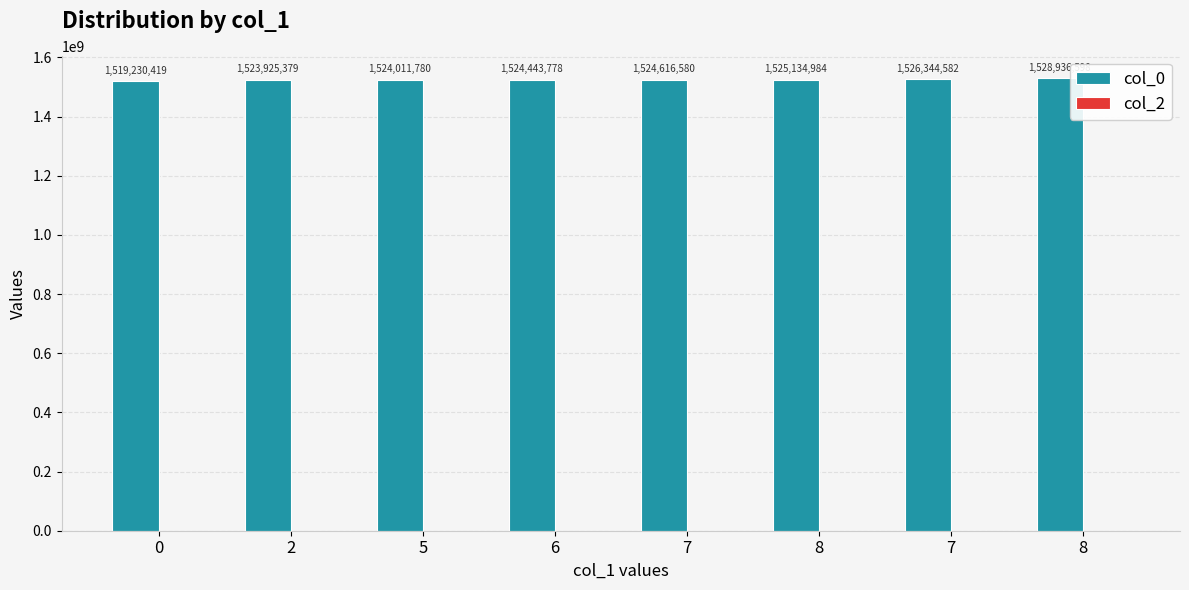

How many bars are there in total?

8